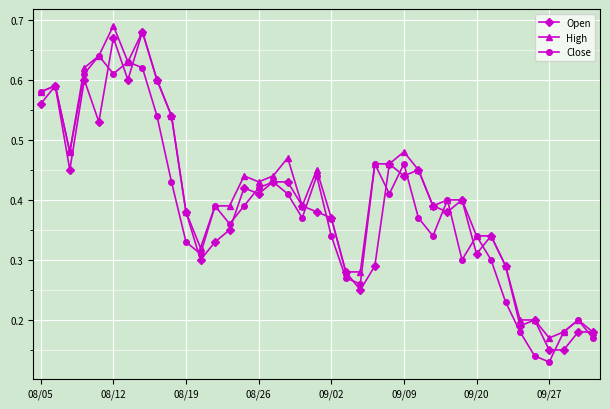

How many Close values are between 0 and 1?

39